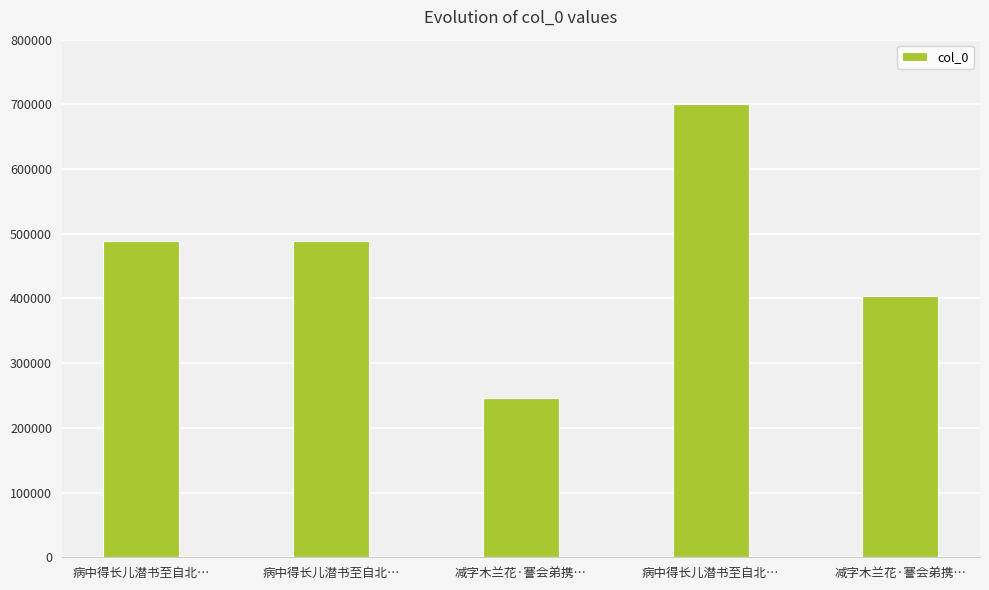

What is the label of the 1st bar from the right?

减字木兰花·謇会弟携…